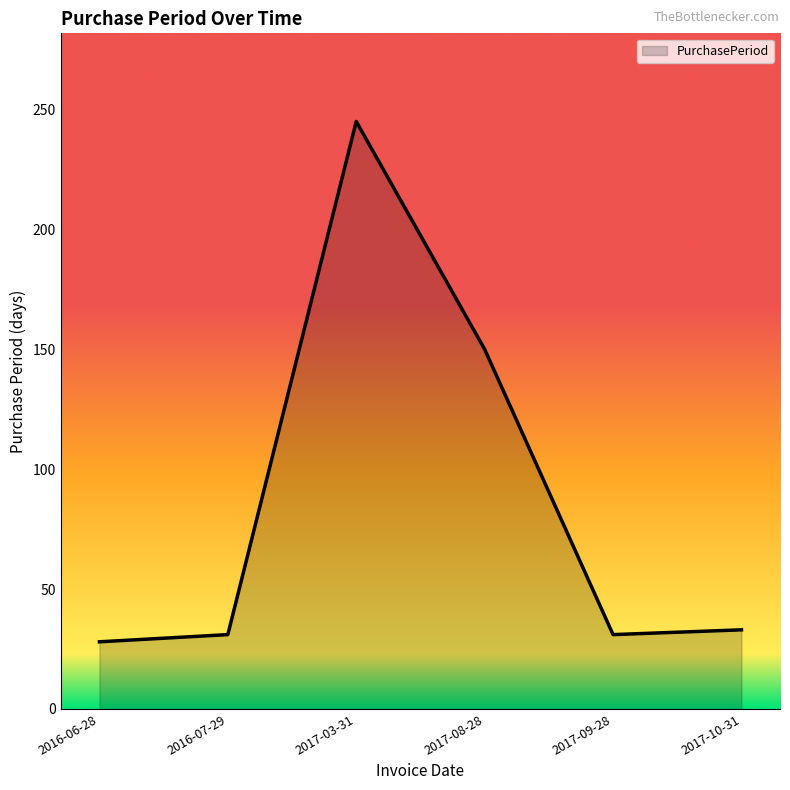

The chart shows a value of 28 at 2016-06-28. True or false?

True